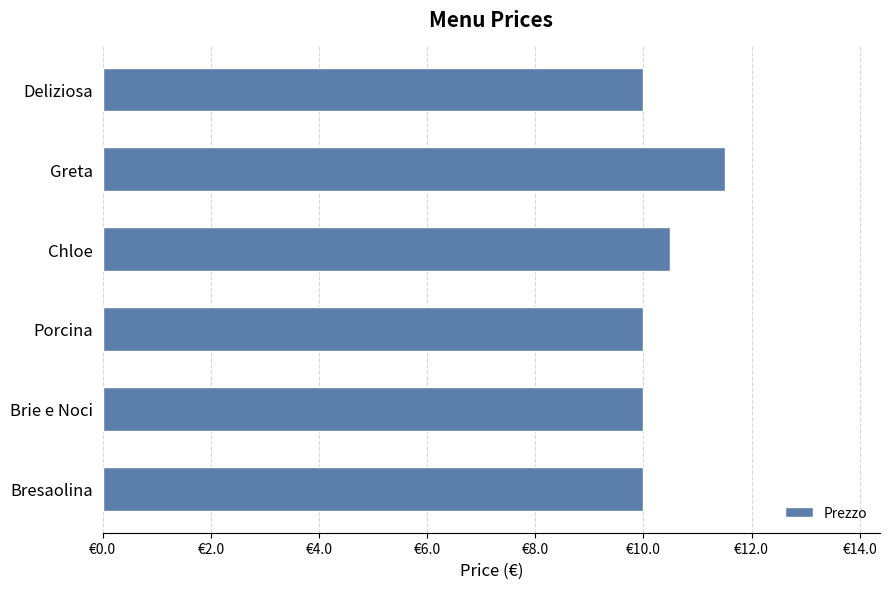

Does the chart contain any negative values?

No